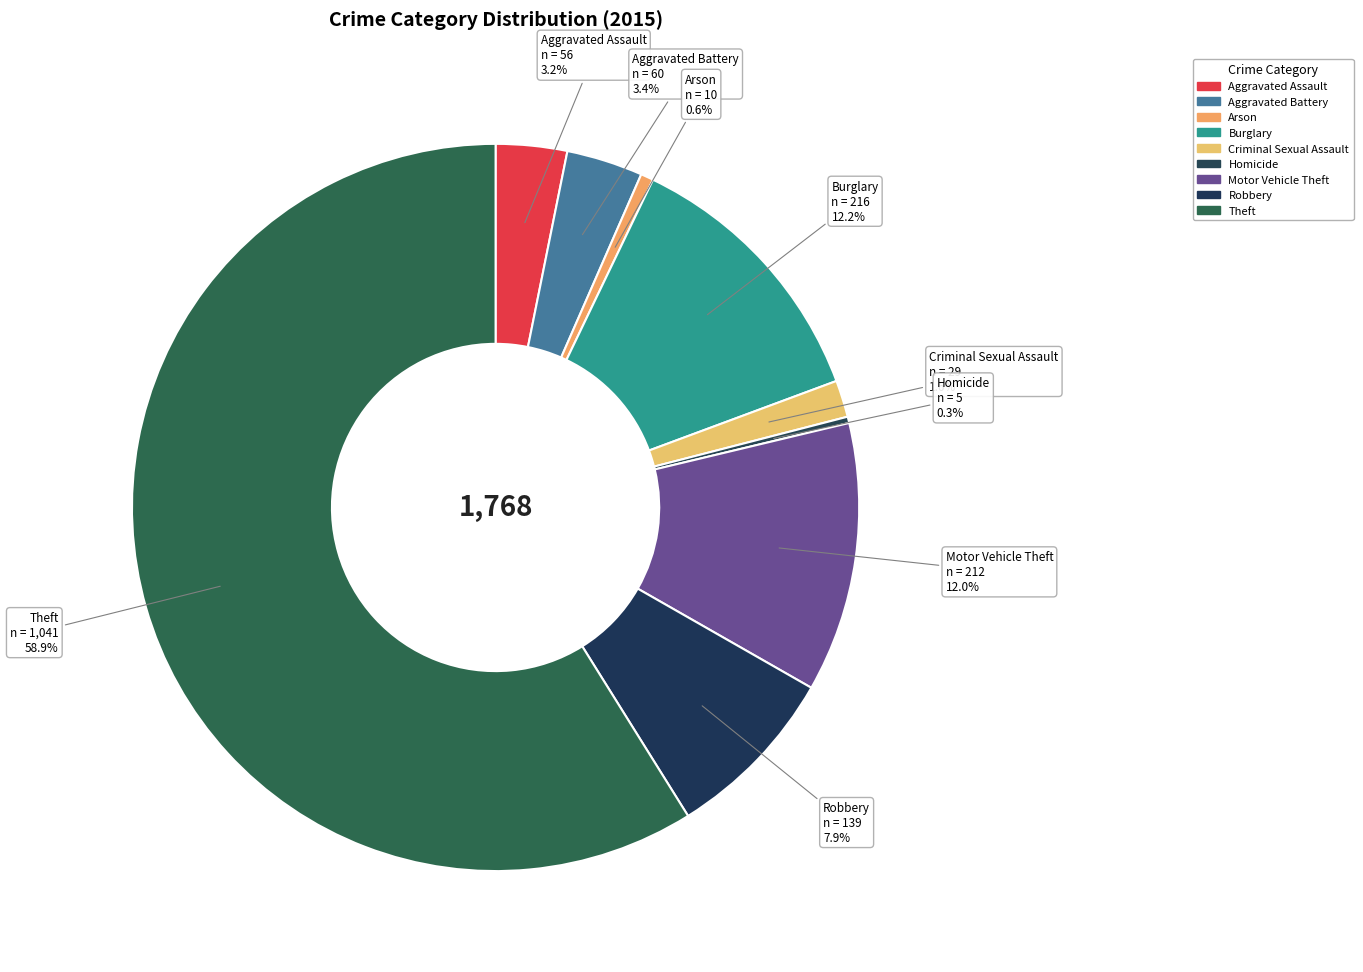

Rank the categories by value from lowest to highest.

Homicide, Arson, Criminal Sexual Assault, Aggravated Assault, Aggravated Battery, Robbery, Motor Vehicle Theft, Burglary, Theft